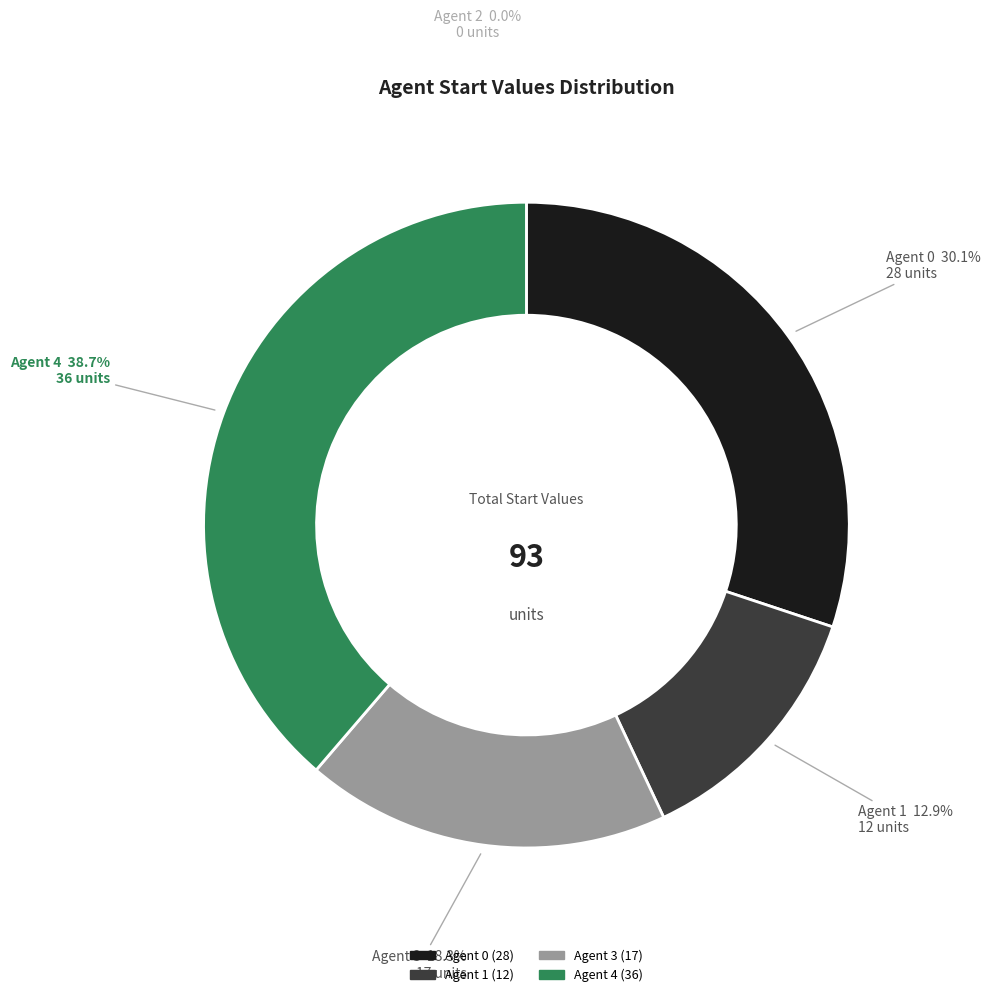

Does any single category account for the majority?

No